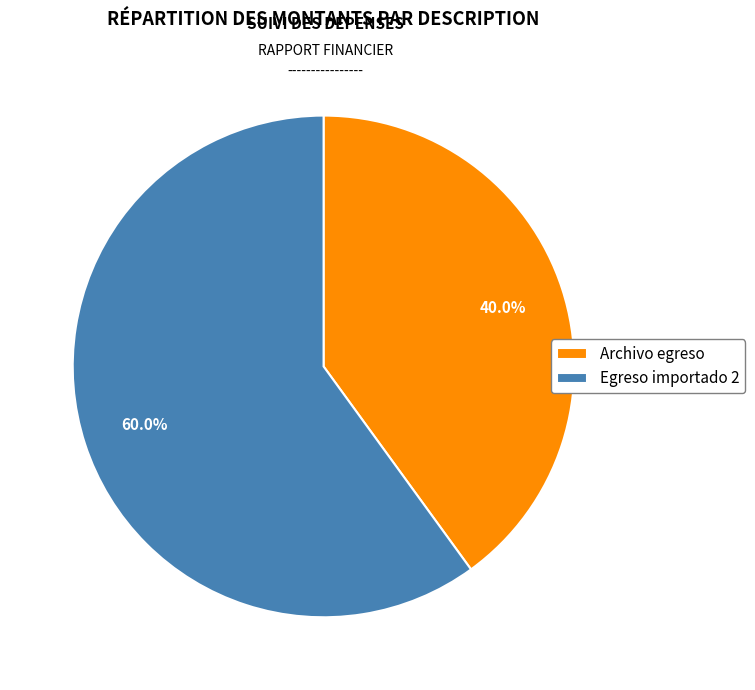

To the nearest percent, what percentage of the pie is Egreso importado 2?

60%